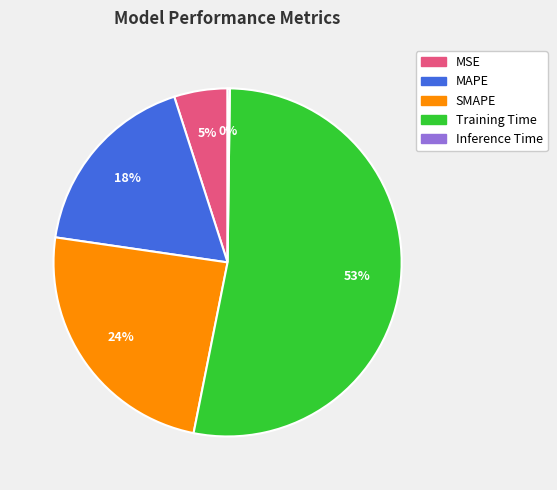

To the nearest percent, what is the average slice percentage?

20%